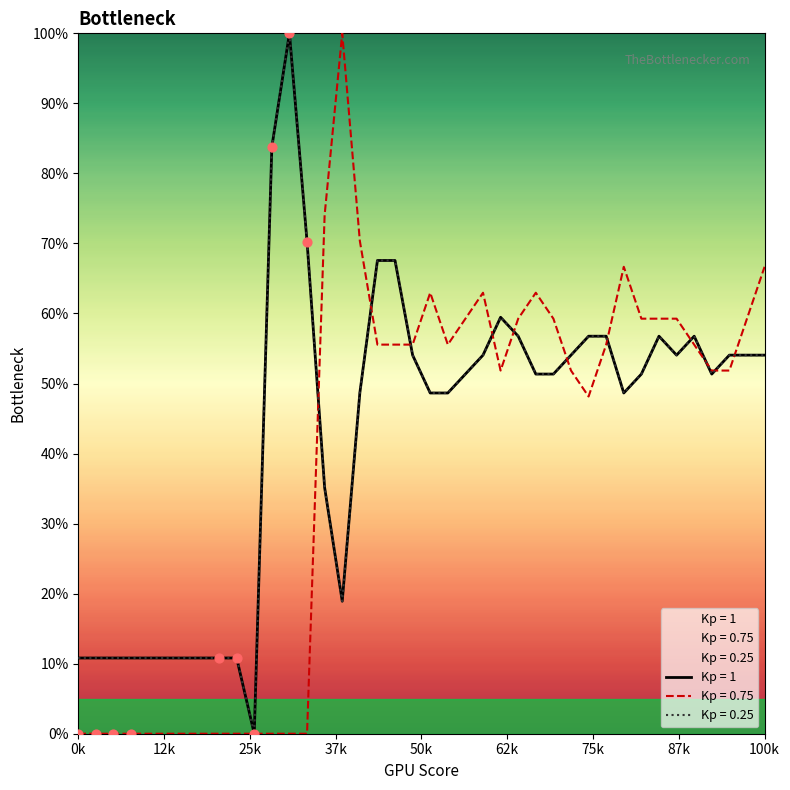

Is the value of Kp = 0.75 at 35 greater than the value of Kp = 0.25 at 40?

Yes